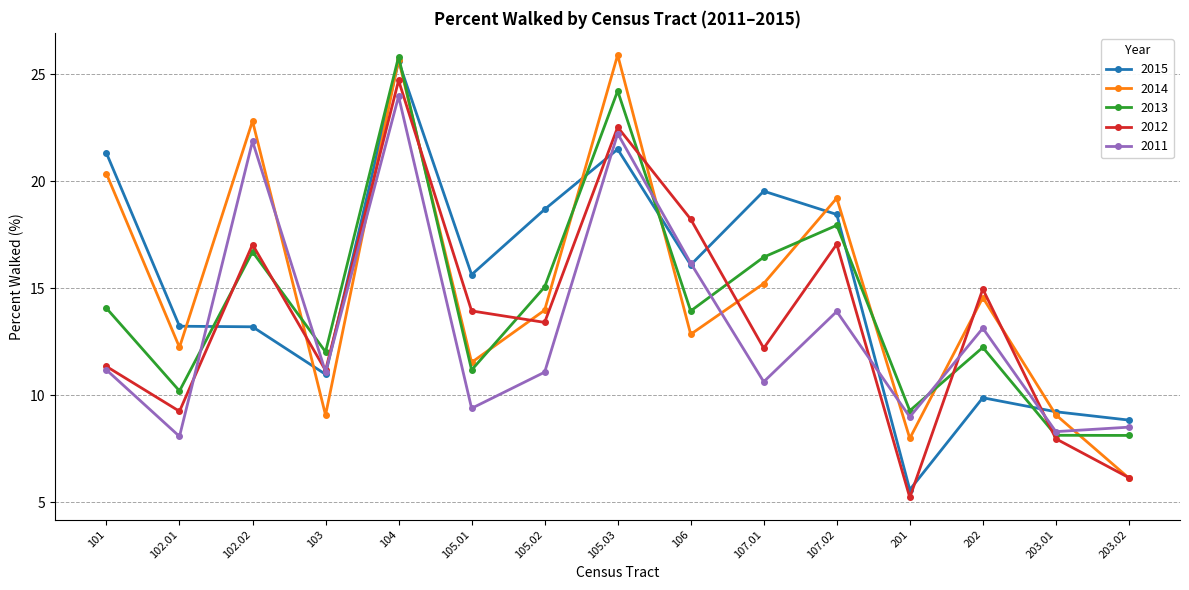

What is the label of the 1st point from the right?

203.02